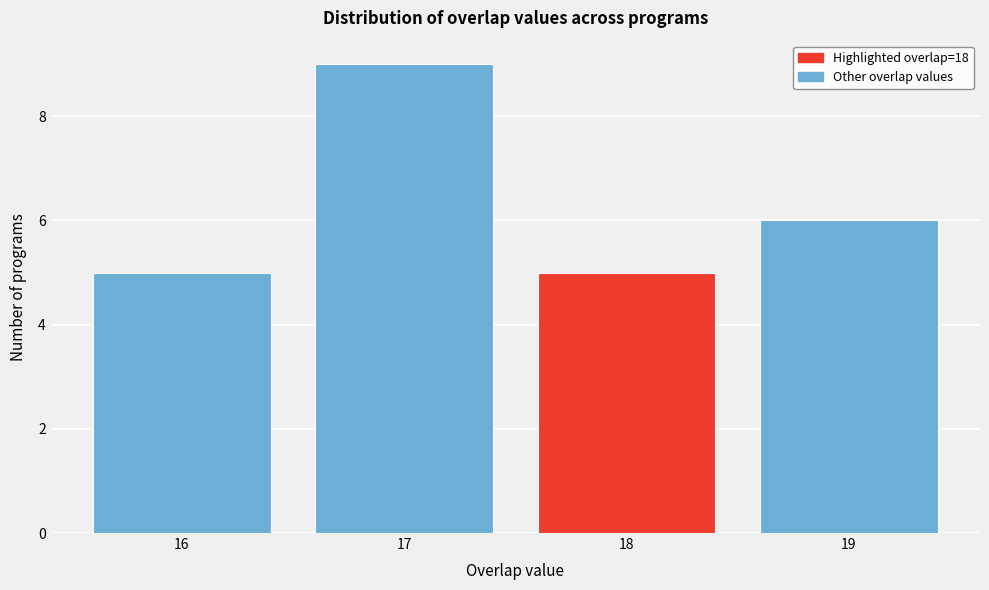

Reading left to right, extract all data points from this chart.

5	9	5	6